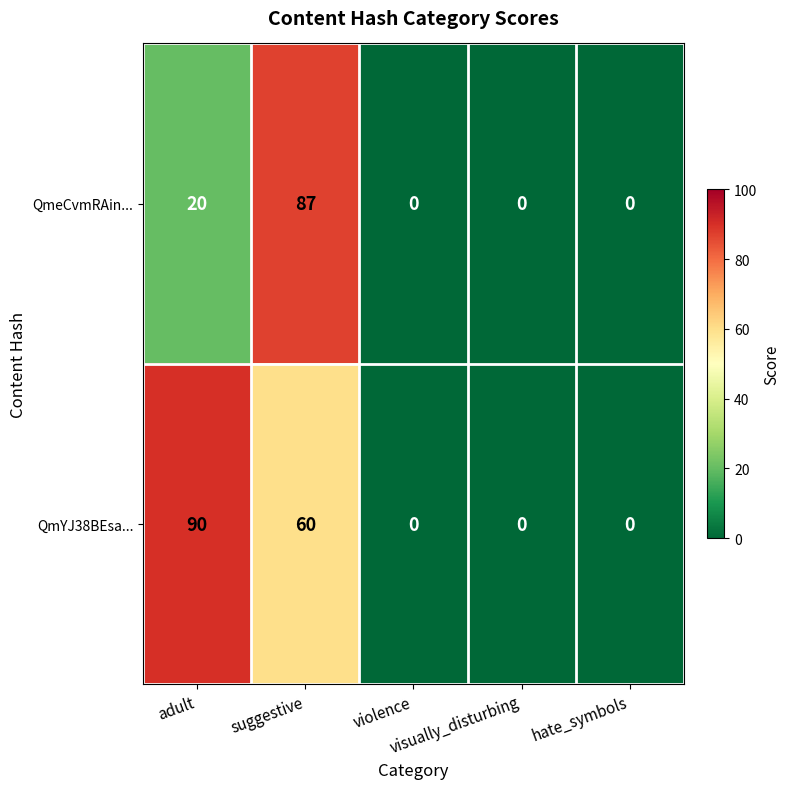

How many QmeCvmRAin... values are between 0 and 20?

4